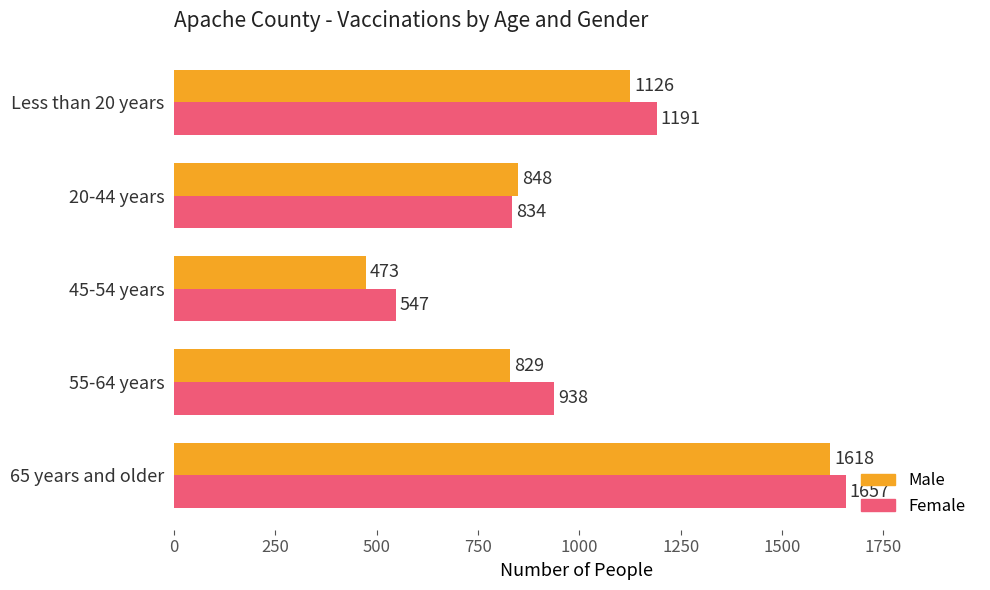

At how many categories does at least one series exceed 1376?

1